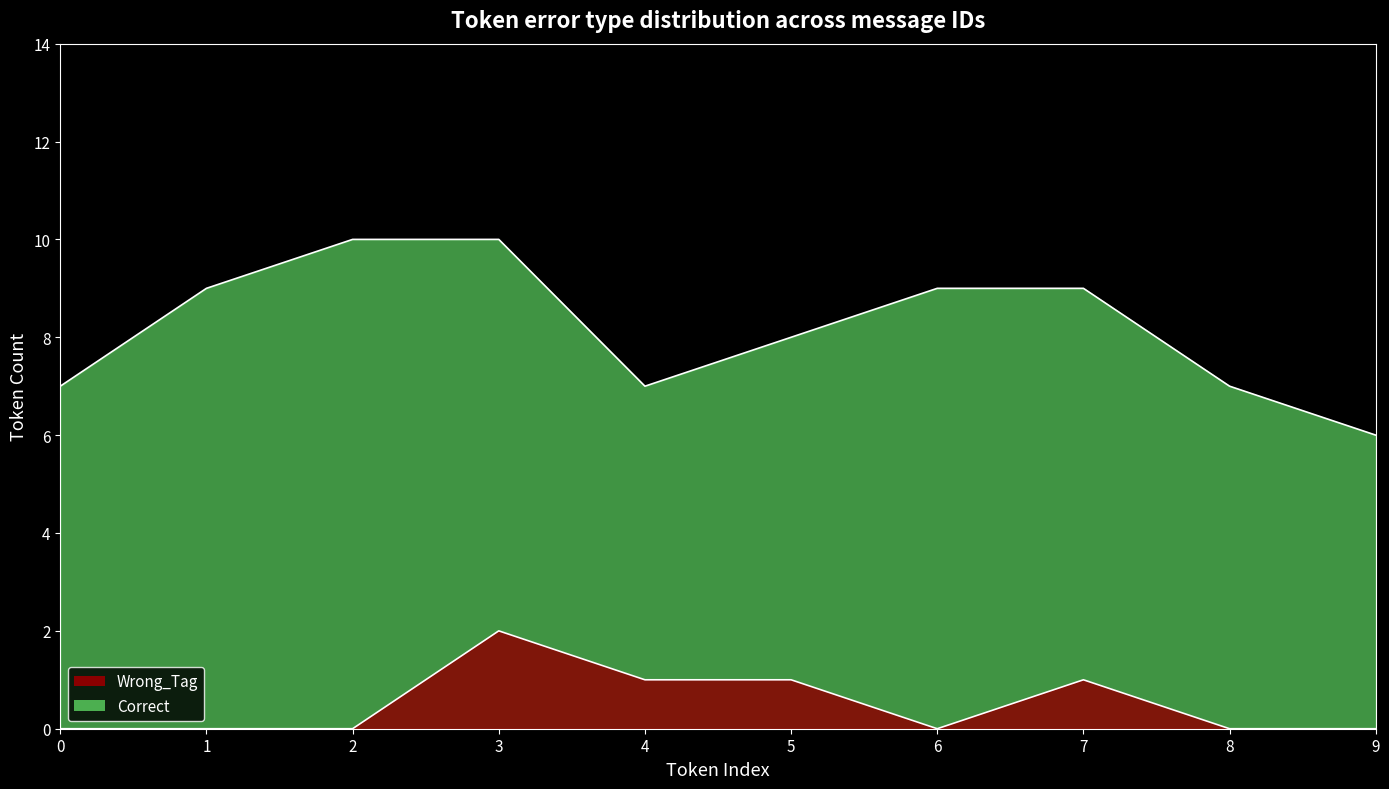

Count the values in the range 0 to 1.

9